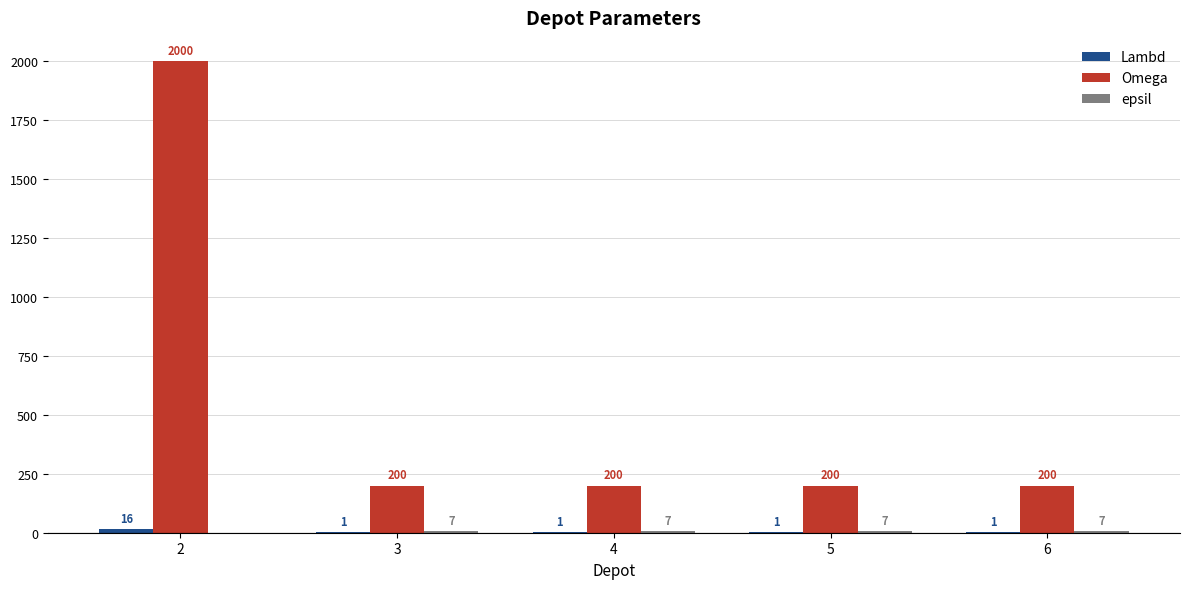

How many series are shown in this chart?

3